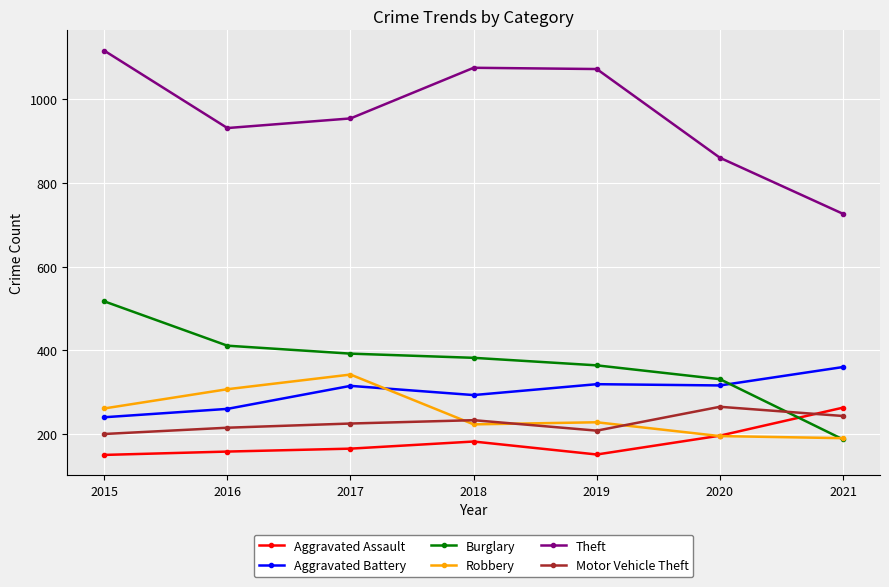

Is it true that Theft equals 726 at 2021?

True